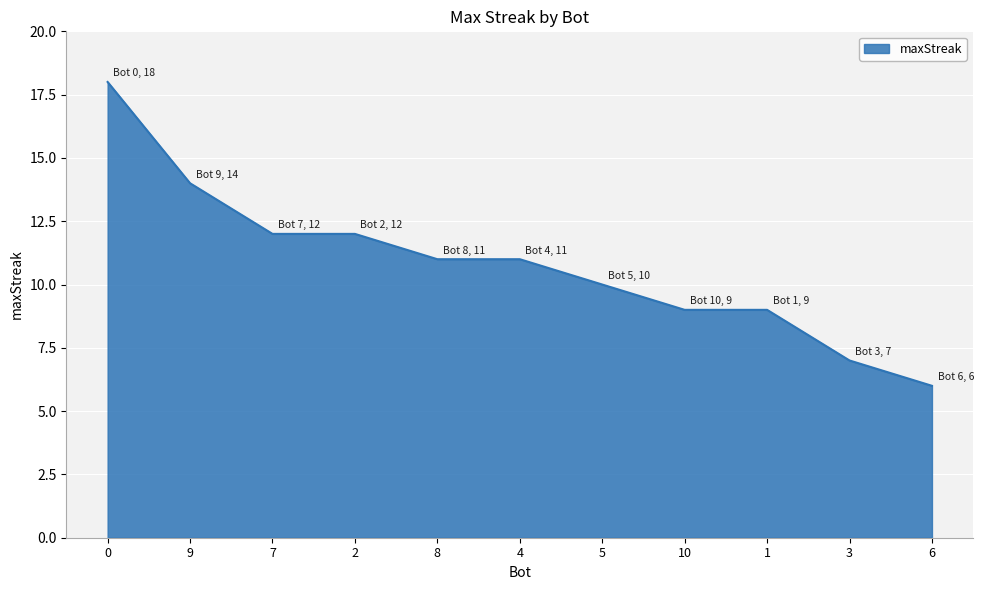

Reading left to right, transcribe all the data shown in this chart.

0=18	9=14	7=12	2=12	8=11	4=11	5=10	10=9	1=9	3=7	6=6